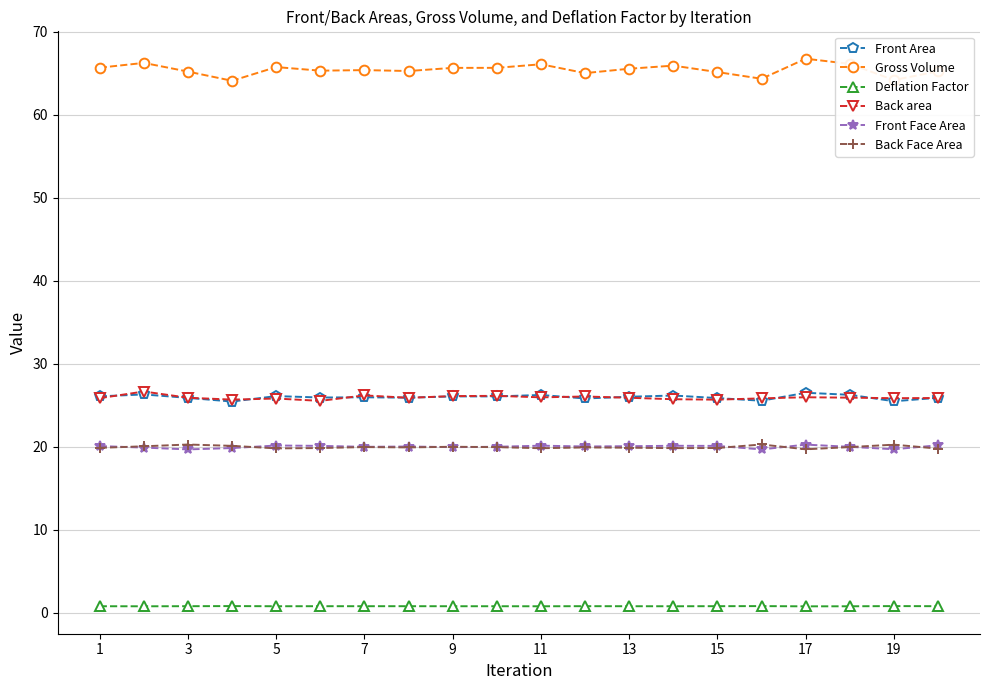

Is this an area chart (filled region under the line)?

No